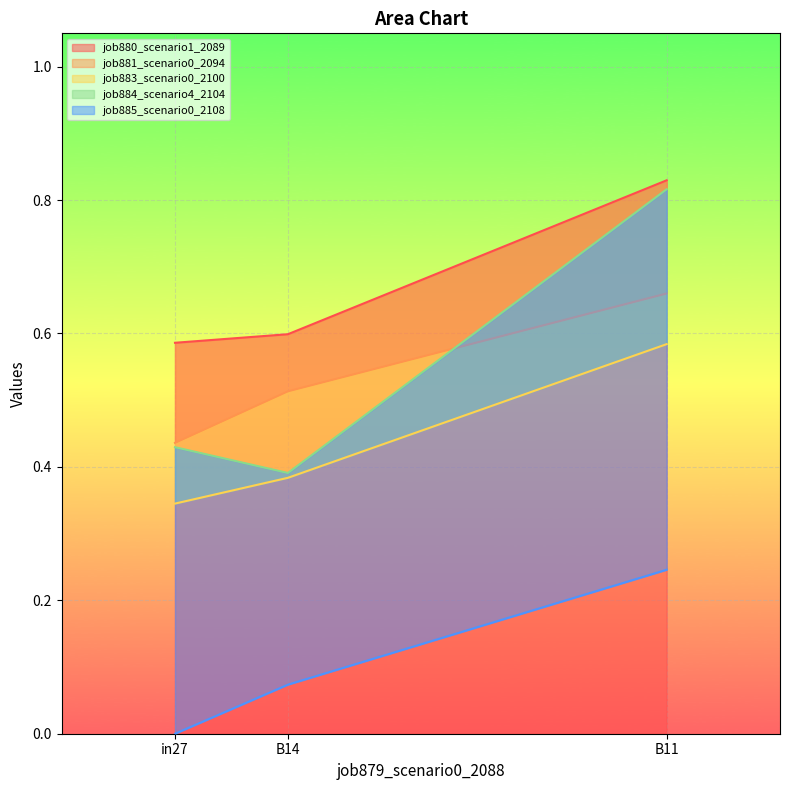

Rank the series at B11 from lowest to highest value.

job885_scenario0_2108, job883_scenario0_2100, job881_scenario0_2094, job884_scenario4_2104, job880_scenario1_2089